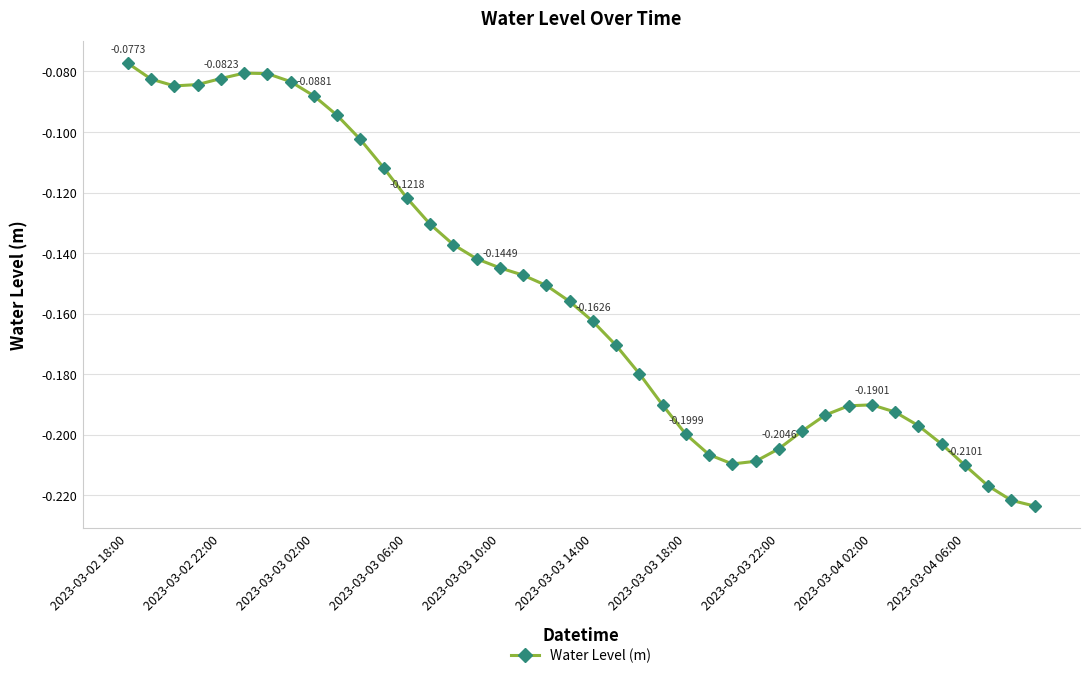

What is the sum of all values?

-6.2